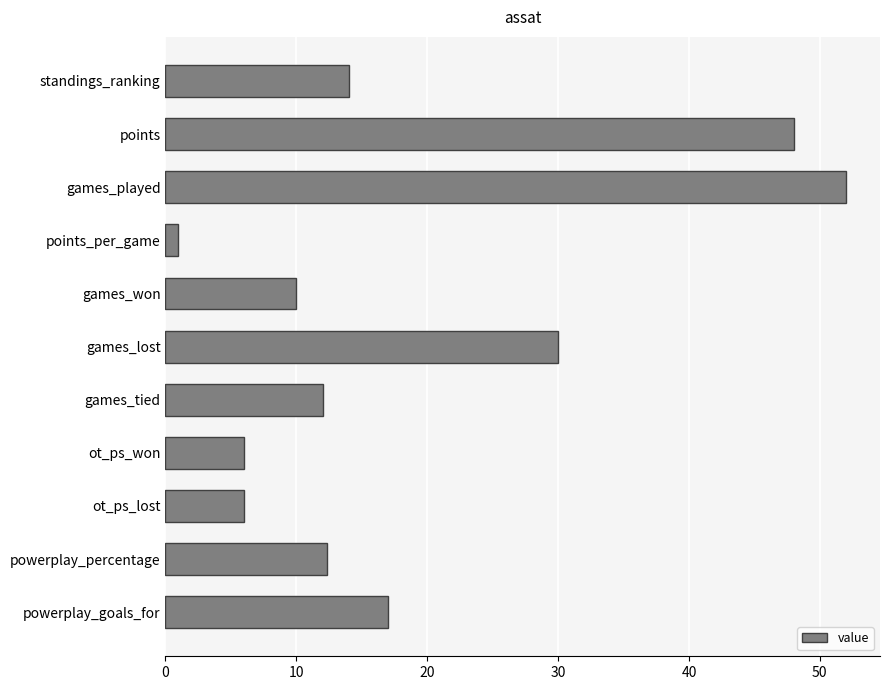

Reading top to bottom, extract all data points from this chart.

standings_ranking=14.0	points=48.0	games_played=52.0	points_per_game=0.9	games_won=10.0	games_lost=30.0	games_tied=12.0	ot_ps_won=6.0	ot_ps_lost=6.0	powerplay_percentage=12.3	powerplay_goals_for=17.0